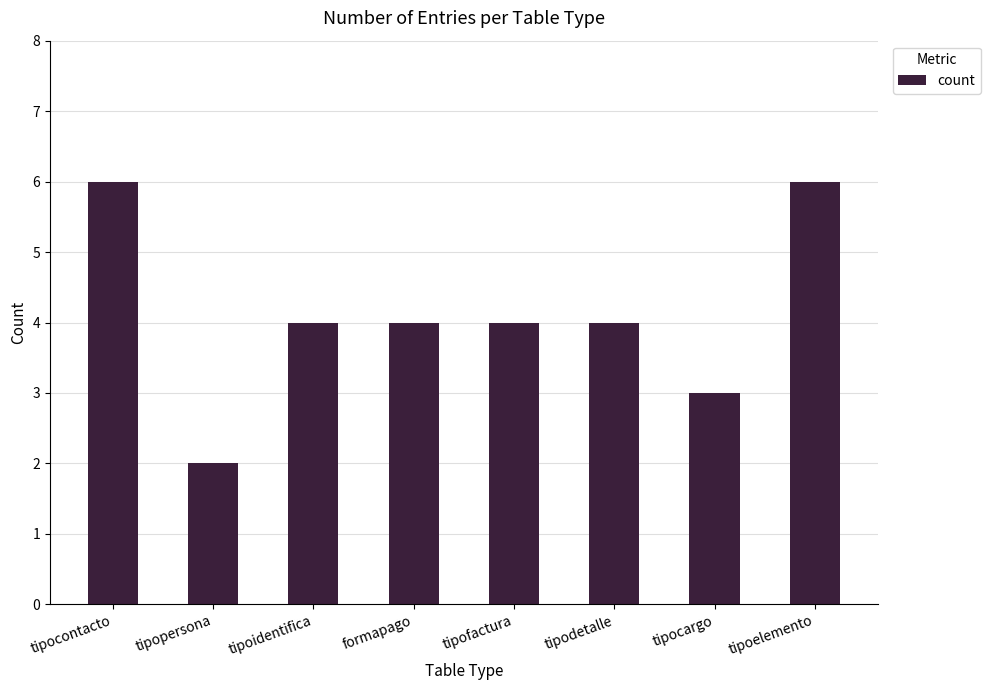

Count the values in the range 4 to 6.

6